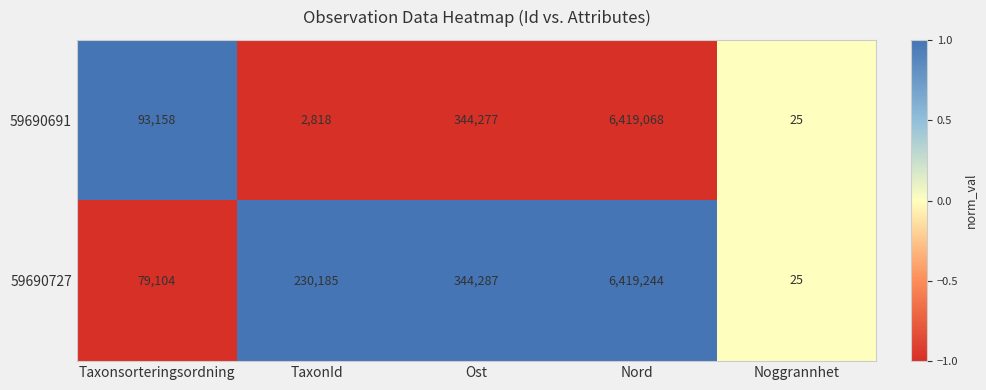

How many categories are shown in the chart?

5